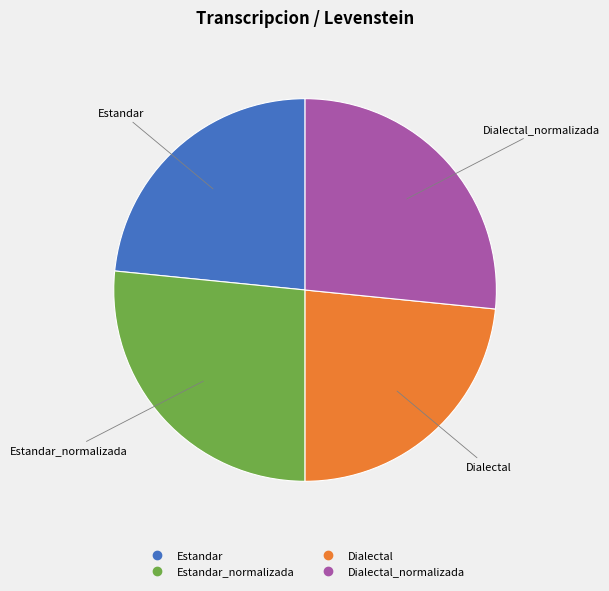

Is there a majority slice in this chart?

No